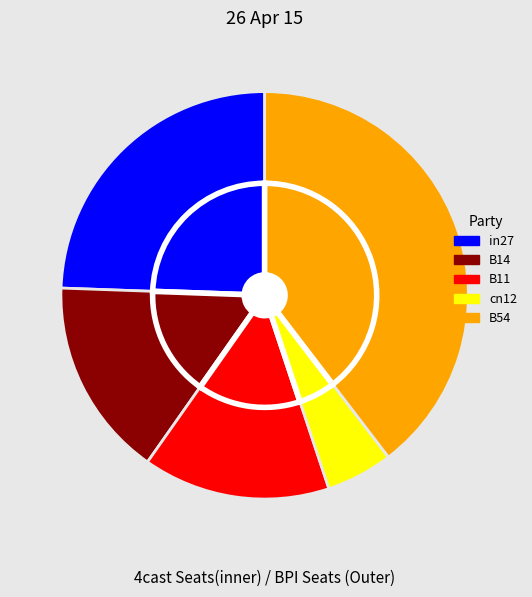

What percentage is the in27 slice, to the nearest percent?

24%